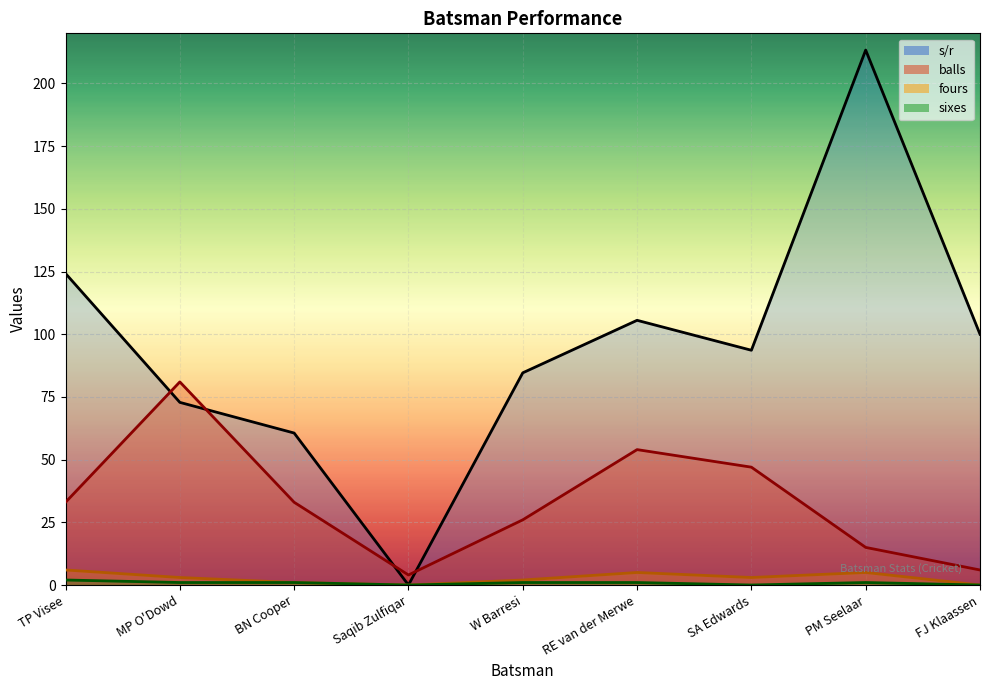

What is the difference between the highest and lowest values at Saqib Zulfiqar?

4.0